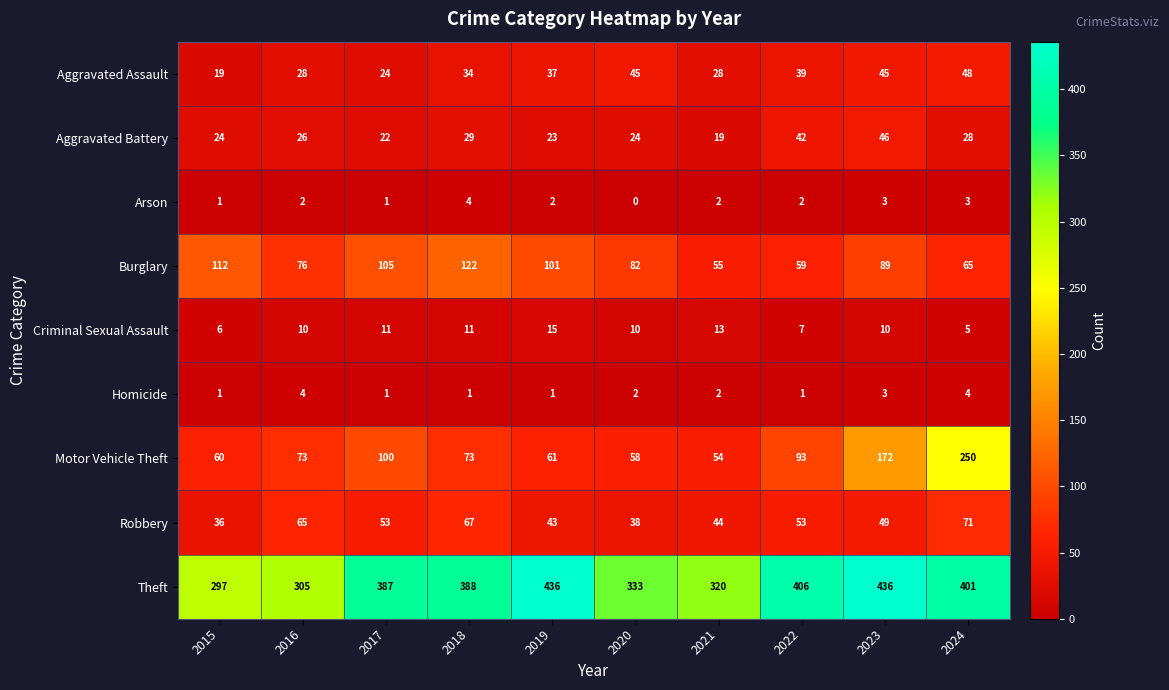

What is the difference between the maximum and second lowest values in the Robbery series?

33